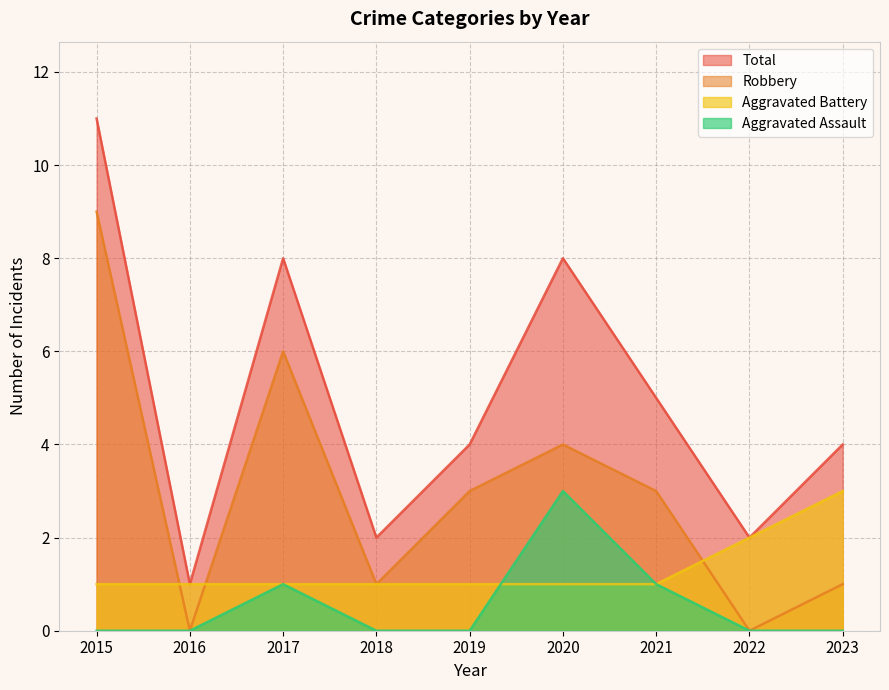

Between 2015 and 2016, which is larger?

2015